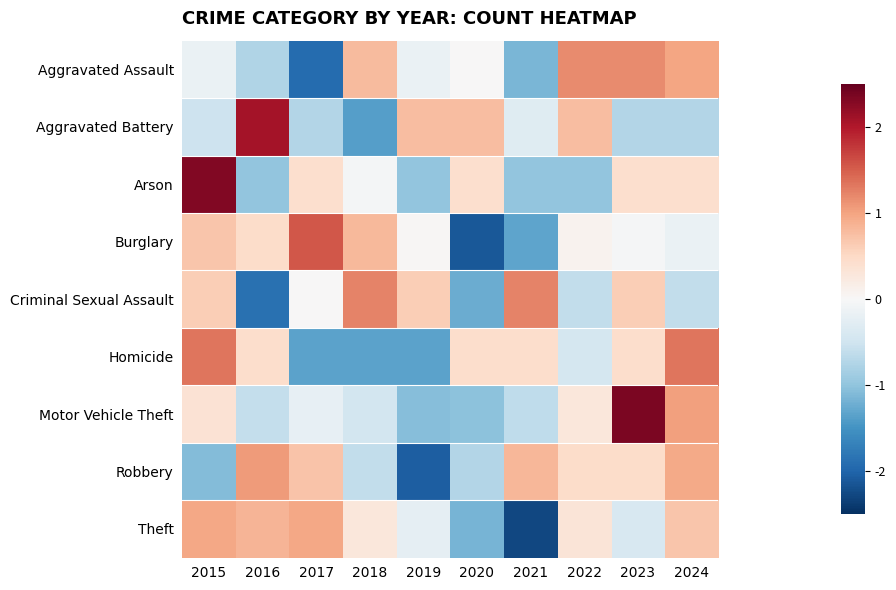

Reading left to right, transcribe all the data shown in this chart.

Aggravated Assault: 2015=-0.2	2016=-0.8	2017=-1.9	2018=0.8	2019=-0.2	2020=0.0	2021=-1.1	2022=1.2	2023=1.2	2024=1.0
Aggravated Battery: 2015=-0.5	2016=2.1	2017=-0.7	2018=-1.4	2019=0.8	2020=0.8	2021=-0.3	2022=0.8	2023=-0.7	2024=-0.7
Arson: 2015=2.3	2016=-1.0	2017=0.4	2018=-0.0	2019=-1.0	2020=0.4	2021=-1.0	2022=-1.0	2023=0.4	2024=0.4
Burglary: 2015=0.7	2016=0.5	2017=1.6	2018=0.8	2019=0.0	2020=-2.1	2021=-1.3	2022=0.1	2023=-0.0	2024=-0.2
Criminal Sexual Assault: 2015=0.6	2016=-1.9	2017=0.0	2018=1.2	2019=0.6	2020=-1.2	2021=1.2	2022=-0.6	2023=0.6	2024=-0.6
Homicide: 2015=1.3	2016=0.4	2017=-1.3	2018=-1.3	2019=-1.3	2020=0.4	2021=0.4	2022=-0.4	2023=0.4	2024=1.3
Motor Vehicle Theft: 2015=0.4	2016=-0.6	2017=-0.2	2018=-0.5	2019=-1.1	2020=-1.0	2021=-0.6	2022=0.3	2023=2.3	2024=1.0
Robbery: 2015=-1.1	2016=1.1	2017=0.7	2018=-0.6	2019=-2.1	2020=-0.7	2021=0.8	2022=0.5	2023=0.5	2024=0.9
Theft: 2015=1.0	2016=0.9	2017=1.0	2018=0.3	2019=-0.2	2020=-1.2	2021=-2.3	2022=0.3	2023=-0.4	2024=0.7